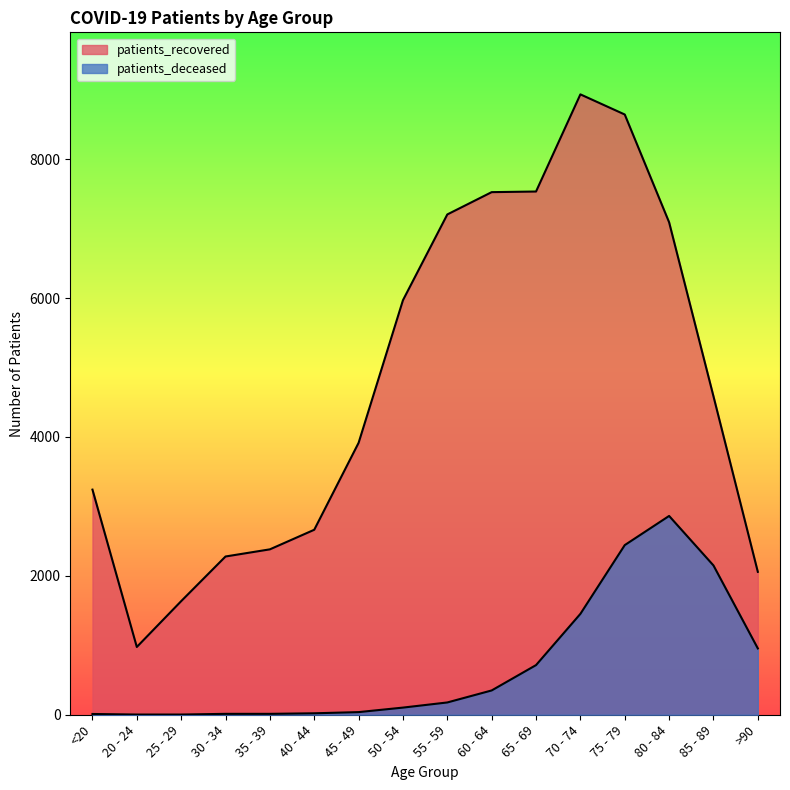

The value of patients_deceased at 65 - 69 is 235. True or false?

False